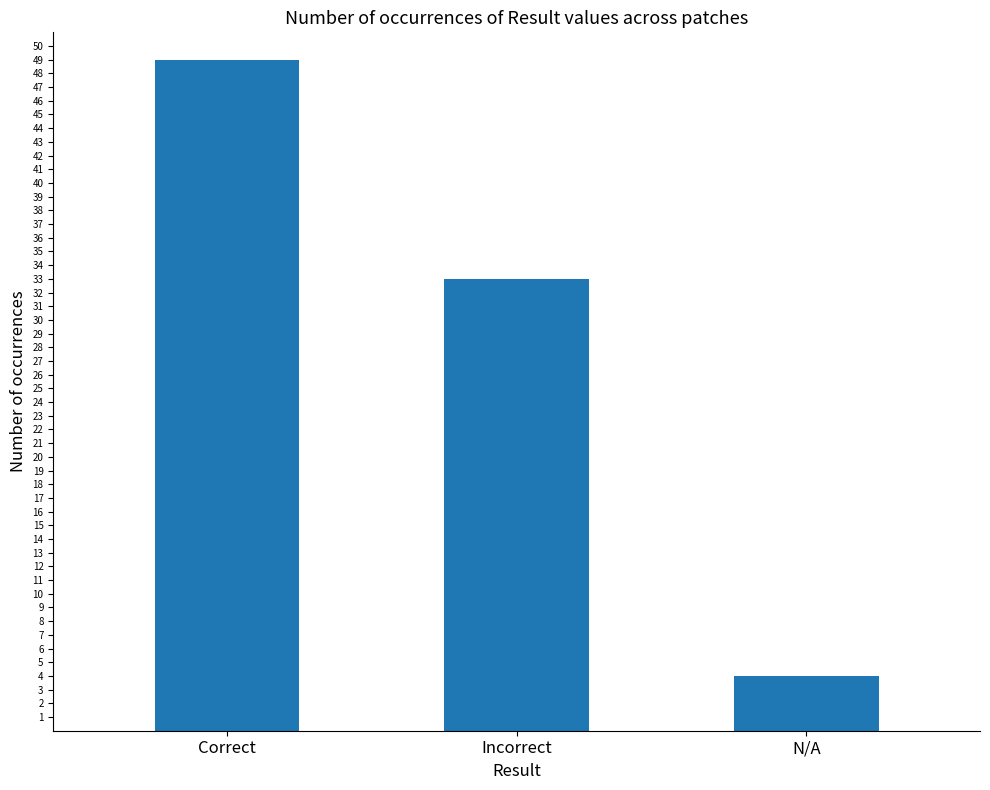

Which label corresponds to the largest value in the chart?

Correct